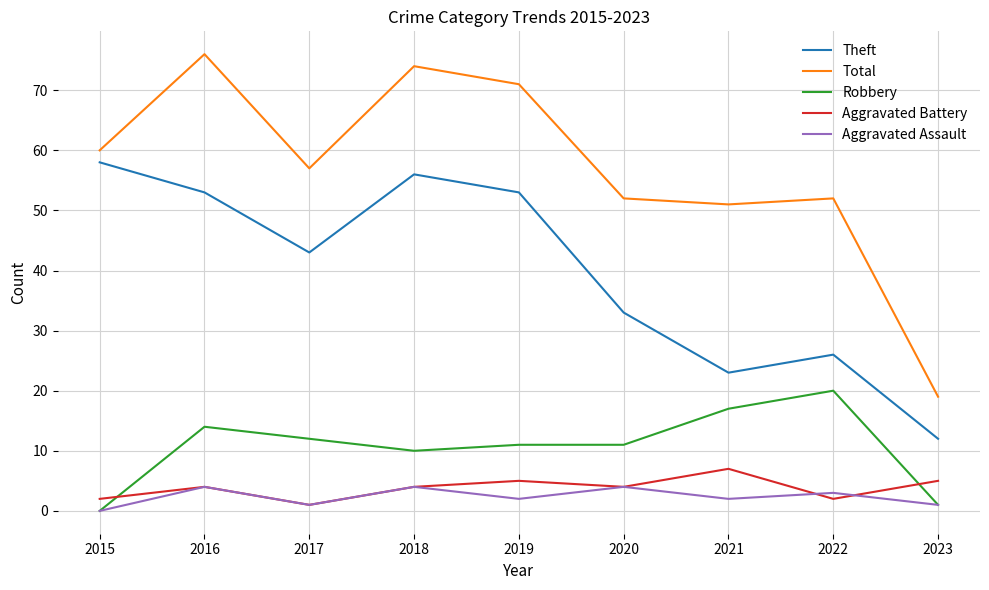

How many interior local peaks does the Aggravated Assault series have?

4